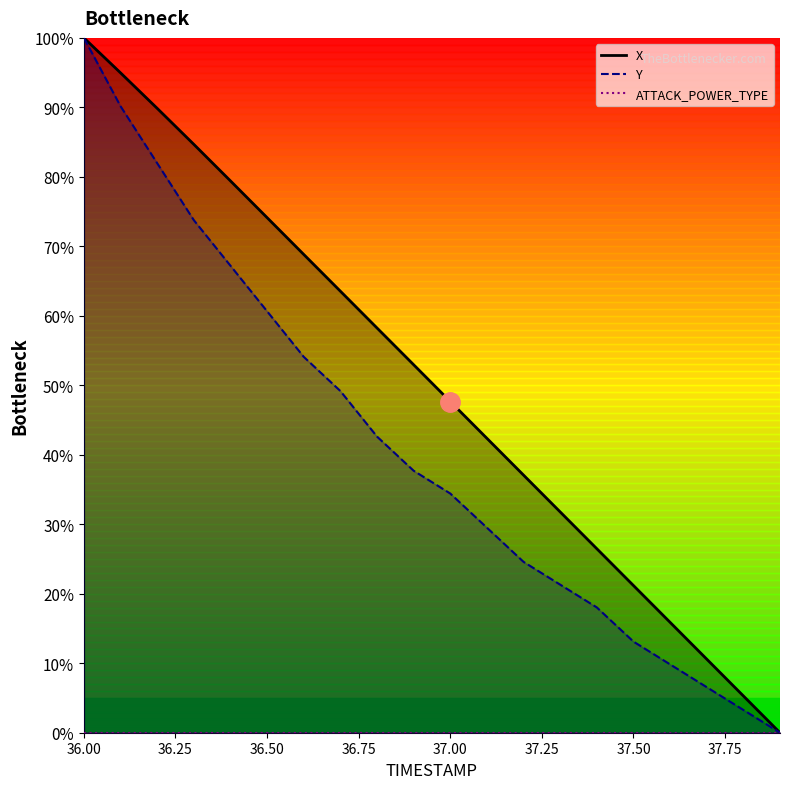

True or false: ATTACK_POWER_TYPE_line has more than 0 points higher than both neighbors.

False